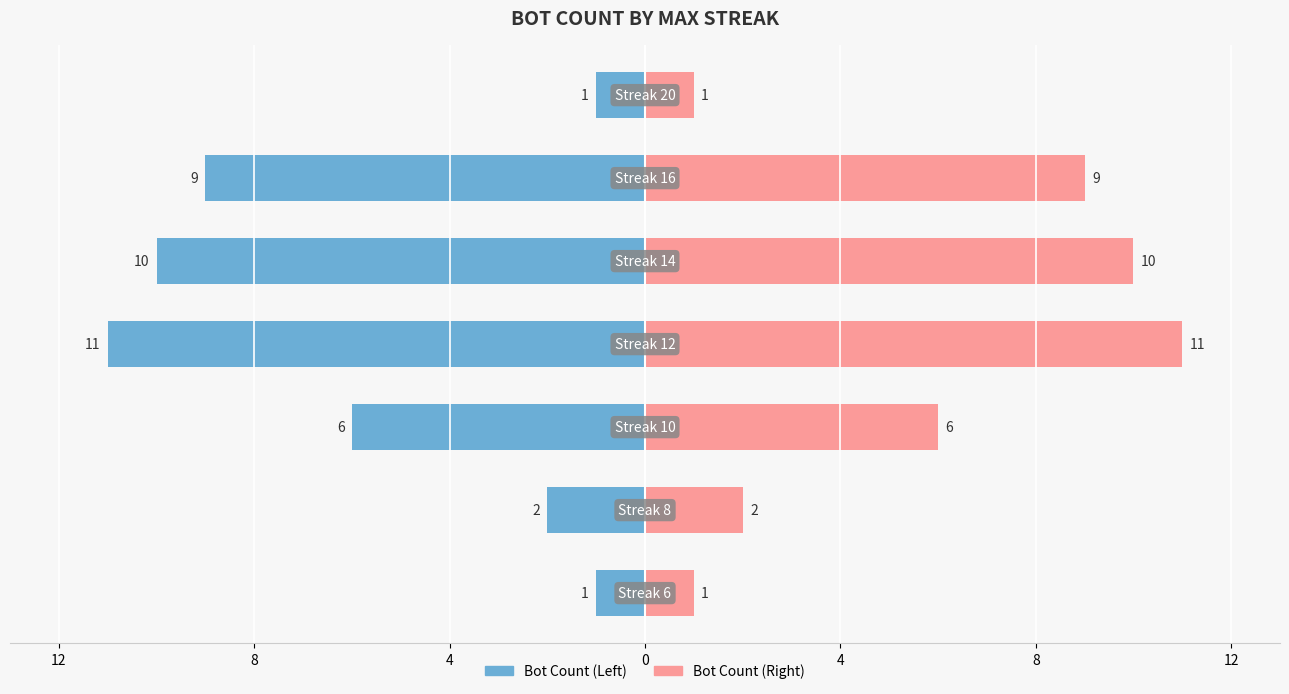

How many data points in Right (Bot Count) are above 6?

3